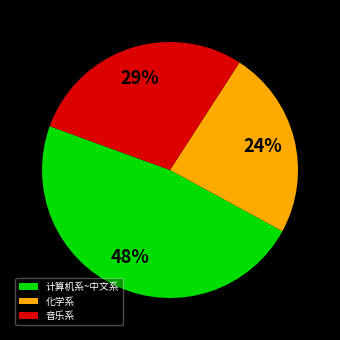

Do 音乐系 and 计算机系~中文系 together represent more than half of the pie?

Yes